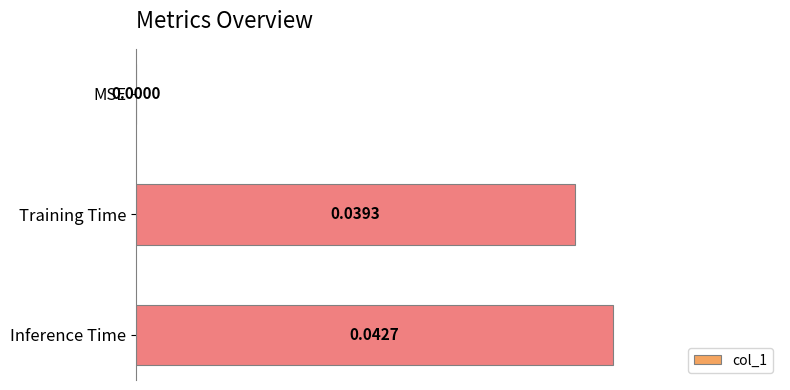

Which label corresponds to the largest value in the chart?

Inference Time